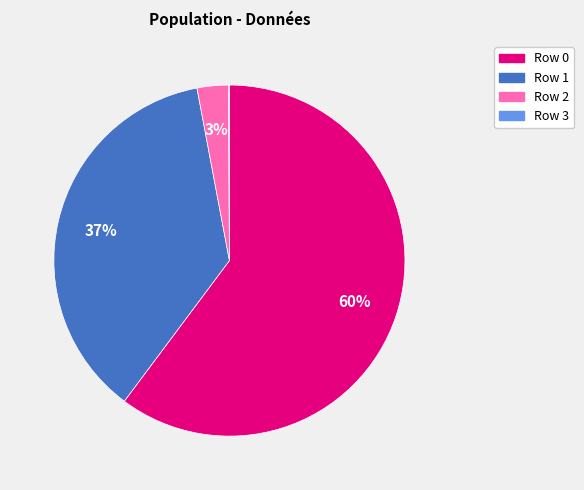

To the nearest percent, what portion does Row 1 represent?

37%